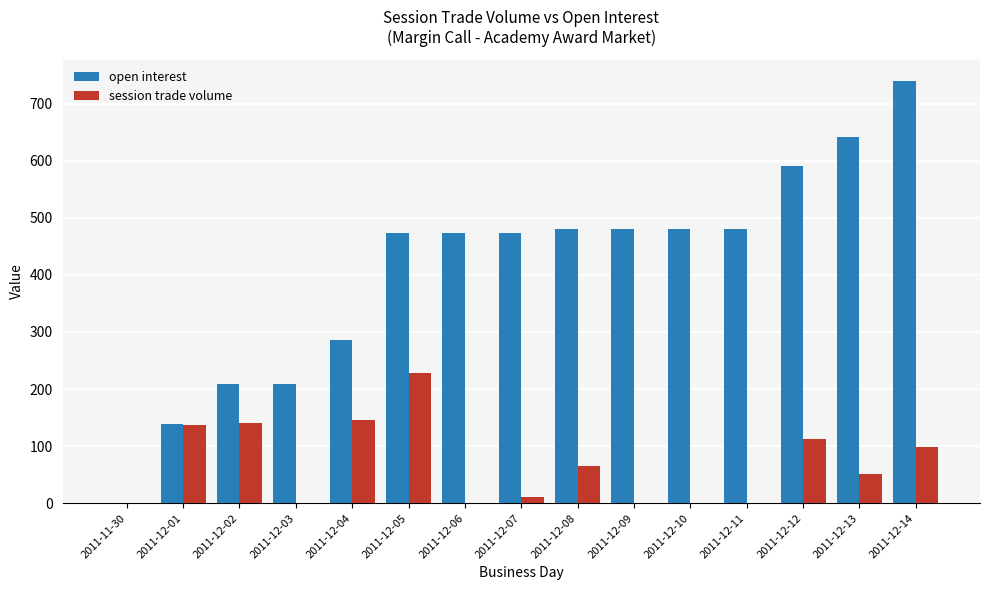

At which category is the sum across all series the highest?

2011-12-14